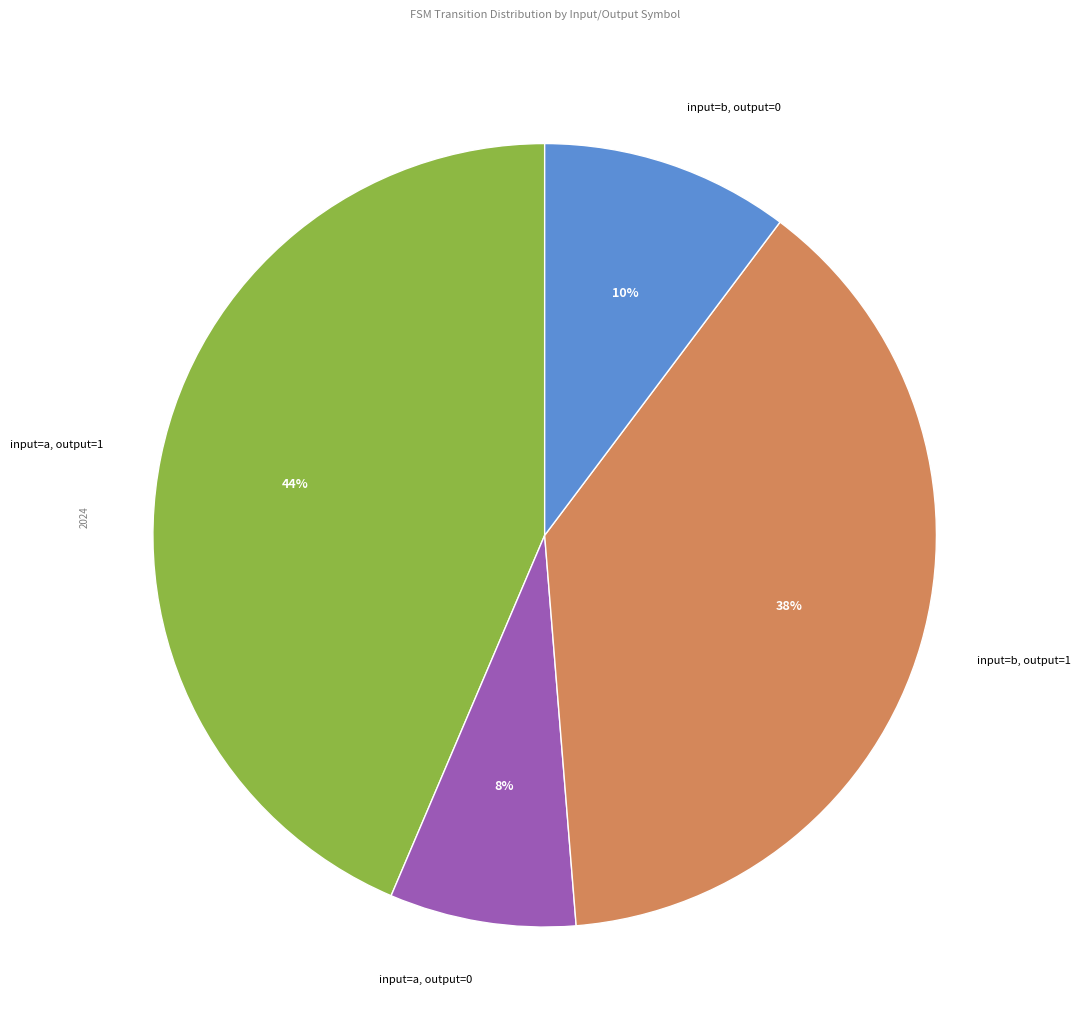

To the nearest percent, what is the difference between the input=a, output=0 and input=a, output=1 slice percentages?

36%